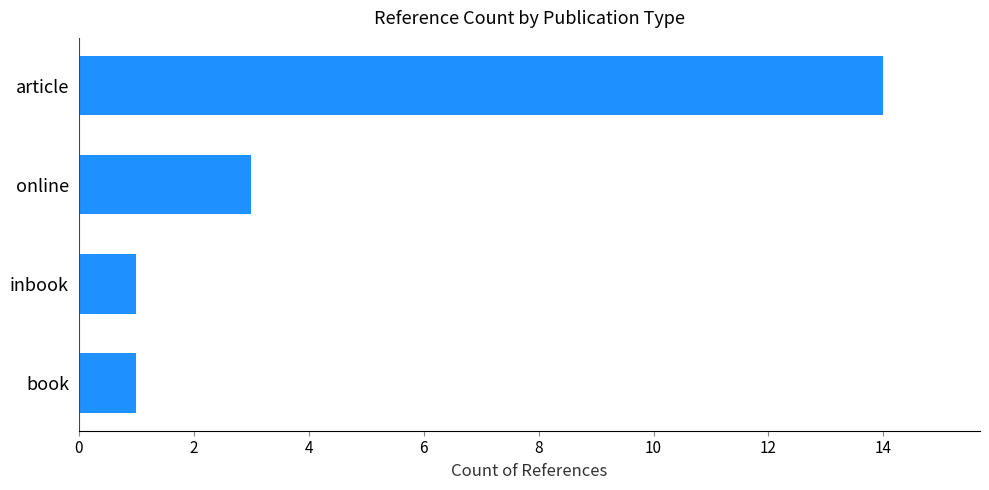

What is the maximum value shown in the chart?

14